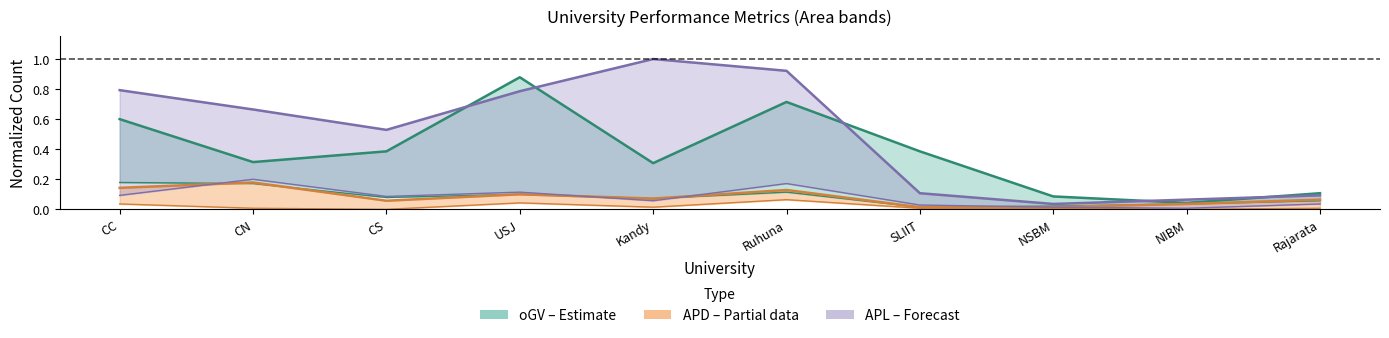

At which label is oGV closest to 0?

NIBM